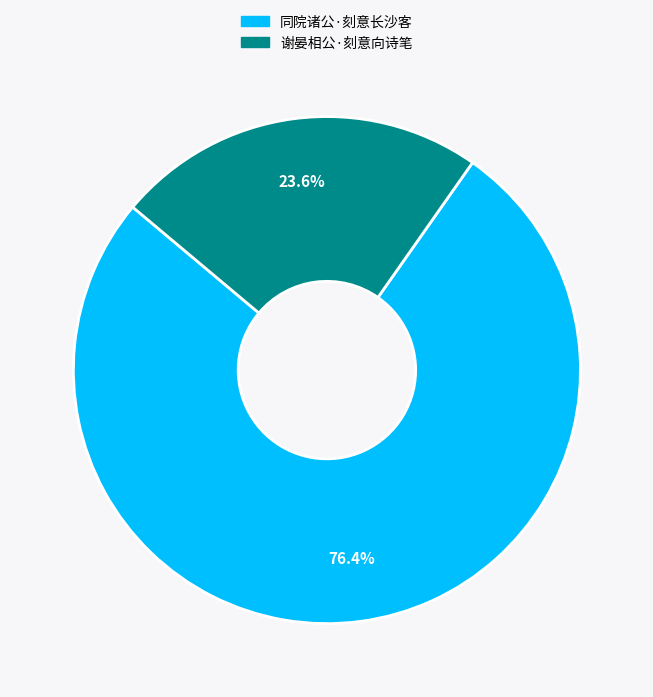

To the nearest percent, what percentage of the pie is 同院诸公·刻意长沙客?

76%